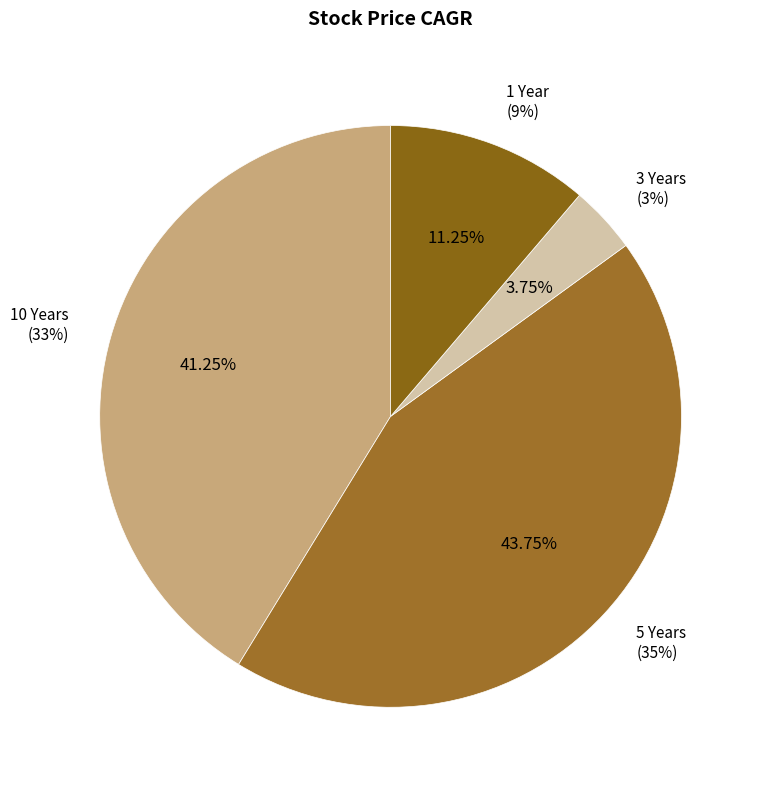

Which category has the biggest portion of the pie?

5 Years